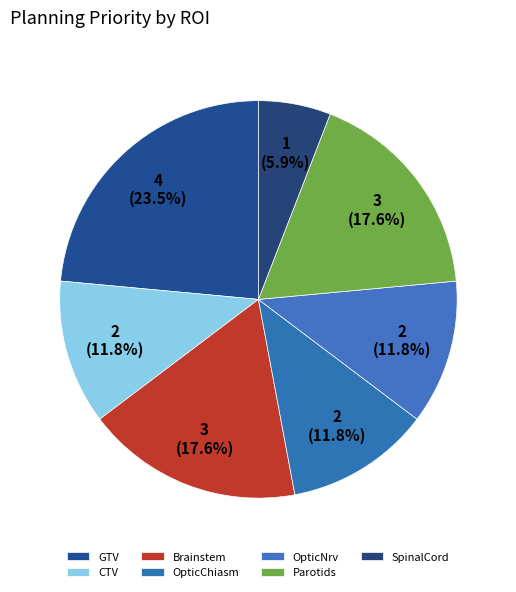

What is the total percentage of CTV and SpinalCord?

17.6%